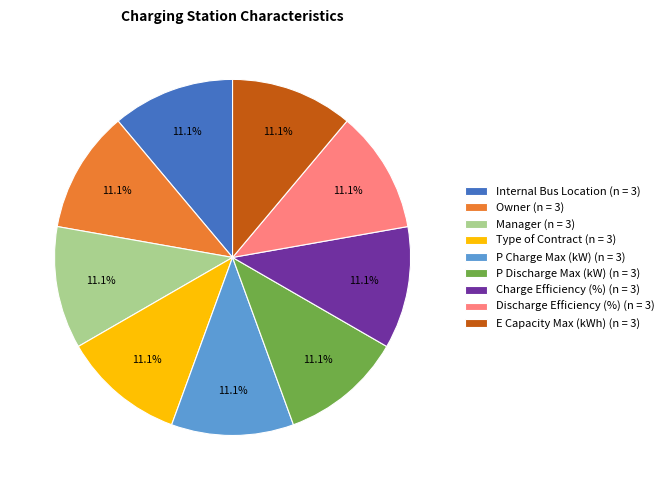

Combined, what portion of the pie is Discharge Efficiency (%) (n = 3) and Manager (n = 3)?

22.2%